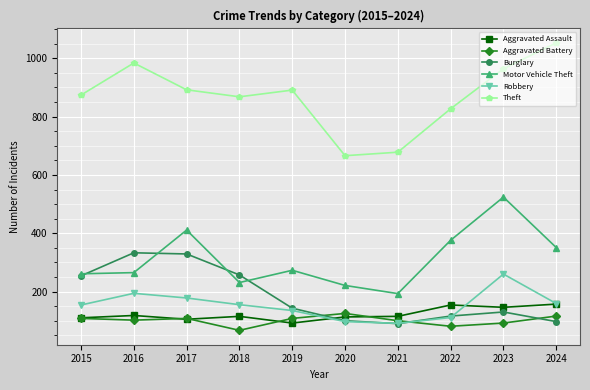

What is the approximate value of Aggravated Battery at 2021, to the nearest 10?

100